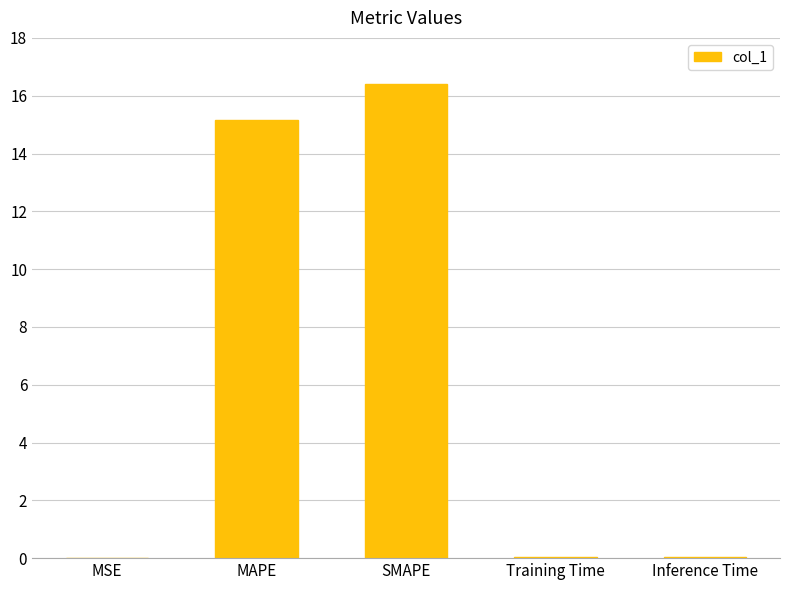

What is the change in value from SMAPE to Training Time?

-16.4